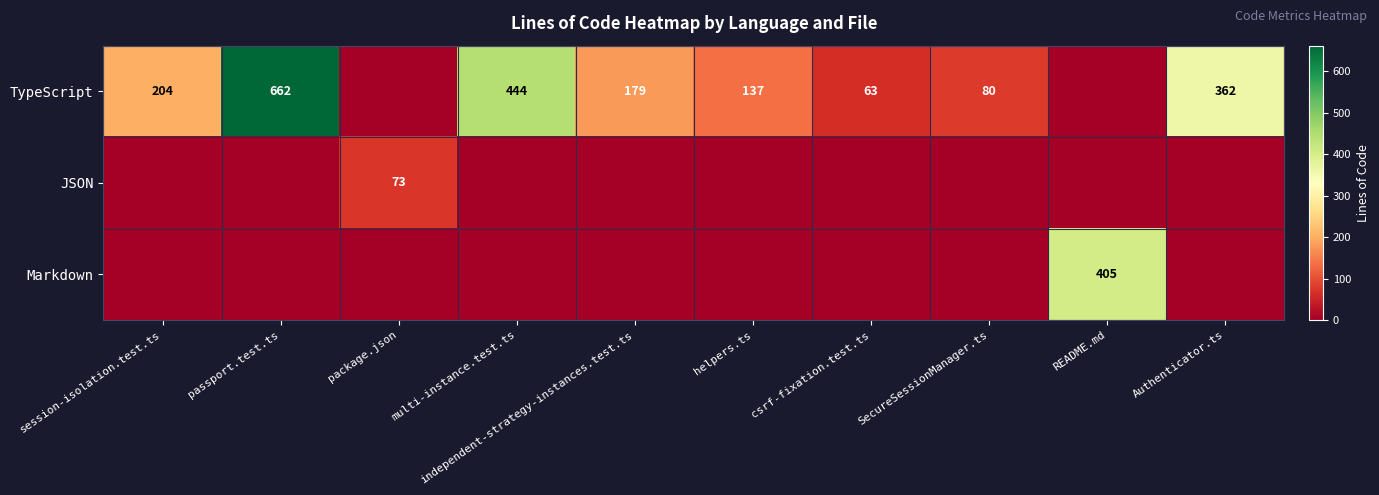

Is it true that TypeScript equals 63 at csrf-fixation.test.ts?

True